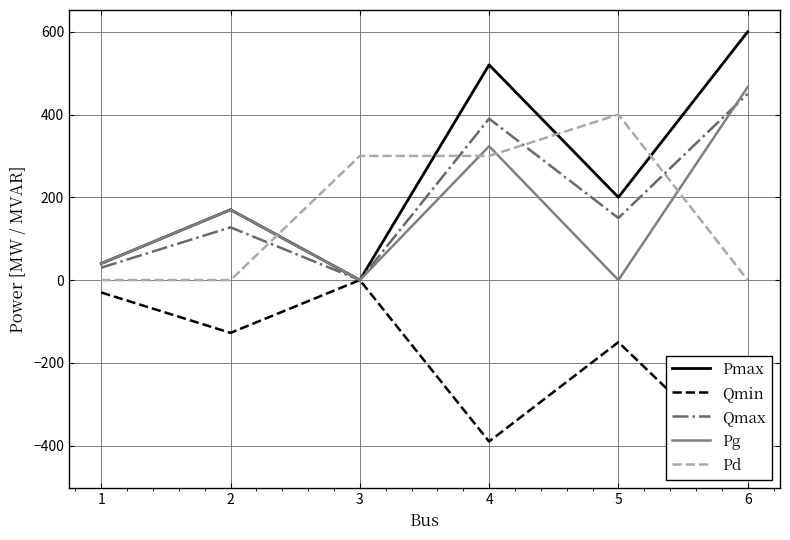

At how many categories does at least one series exceed 106?

5